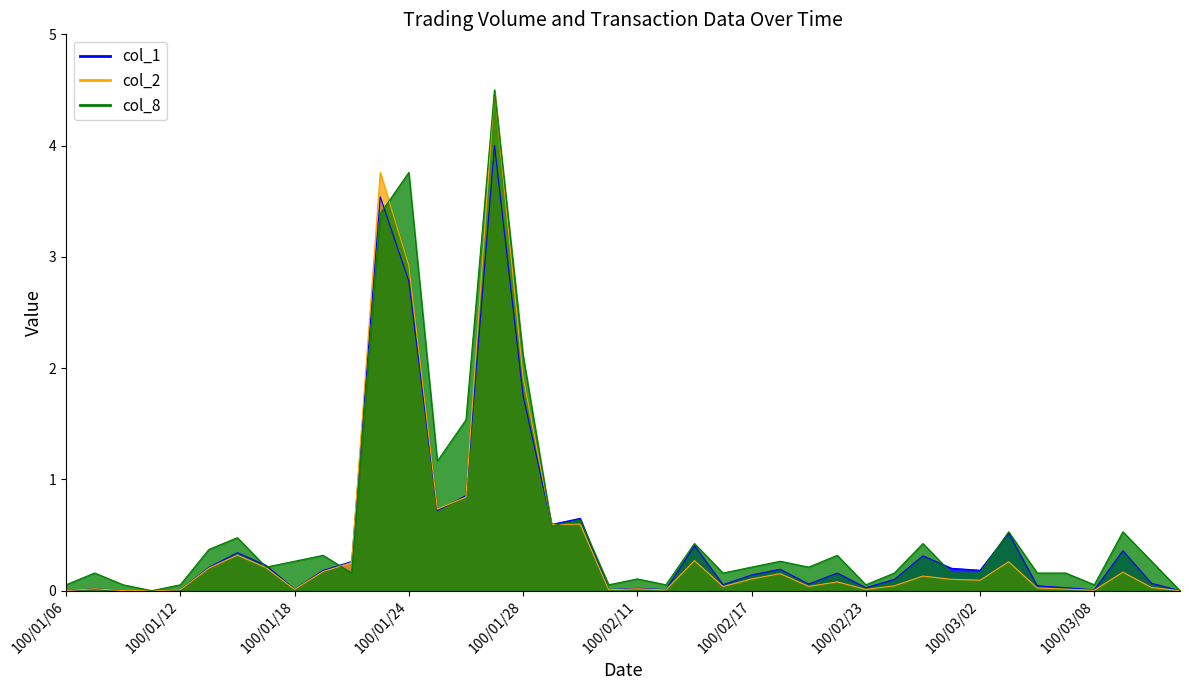

At which category does col_8 reach its first local peak?

100/01/07